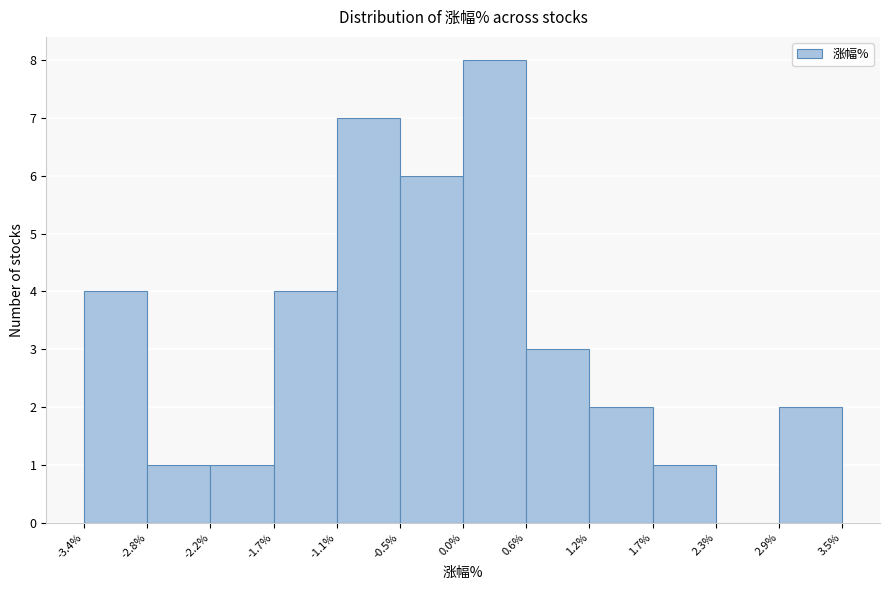

Reading left to right, list every bar in this chart as the range it spans on the x-axis followed by its height. The values are not printed on the chart, so give them approximately, as read against the axis.

-3.4% to -2.8%: 4
-2.8% to -2.2%: 1
-2.2% to -1.7%: 1
-1.7% to -1.1%: 4
-1.1% to -0.5%: 7
-0.5% to 0.0%: 6
0.0% to 0.6%: 8
0.6% to 1.2%: 3
1.2% to 1.7%: 2
1.7% to 2.3%: 1
2.3% to 2.9%: 0
2.9% to 3.5%: 2